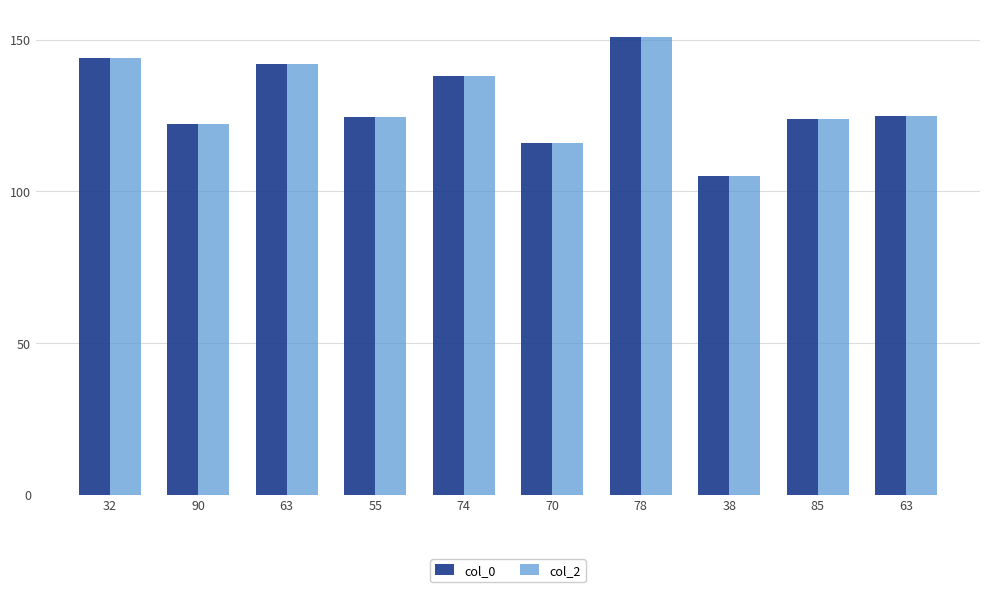

What is the difference between the col_2 values at 78 and 70?

34.9